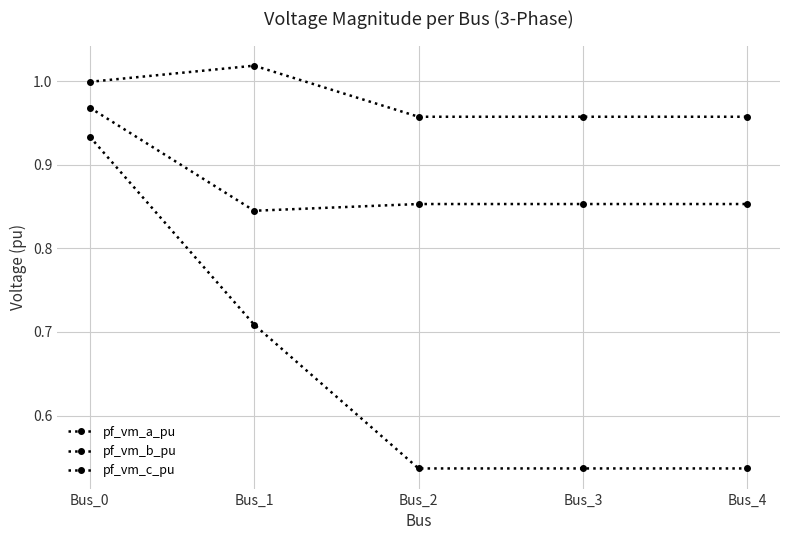

Count the number of data series in this chart.

3